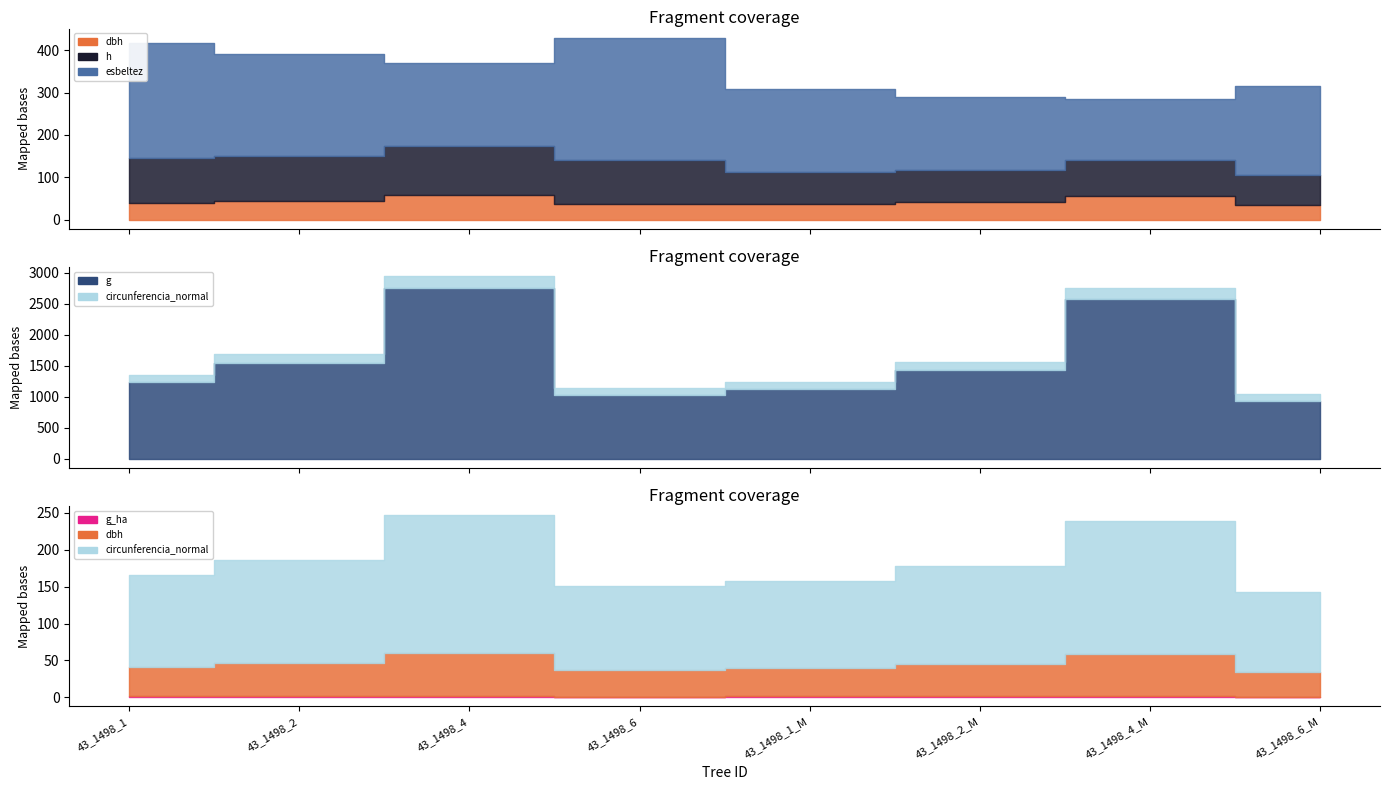

The g_ha series shows 0.3 at 43_1498_6. True or false?

True